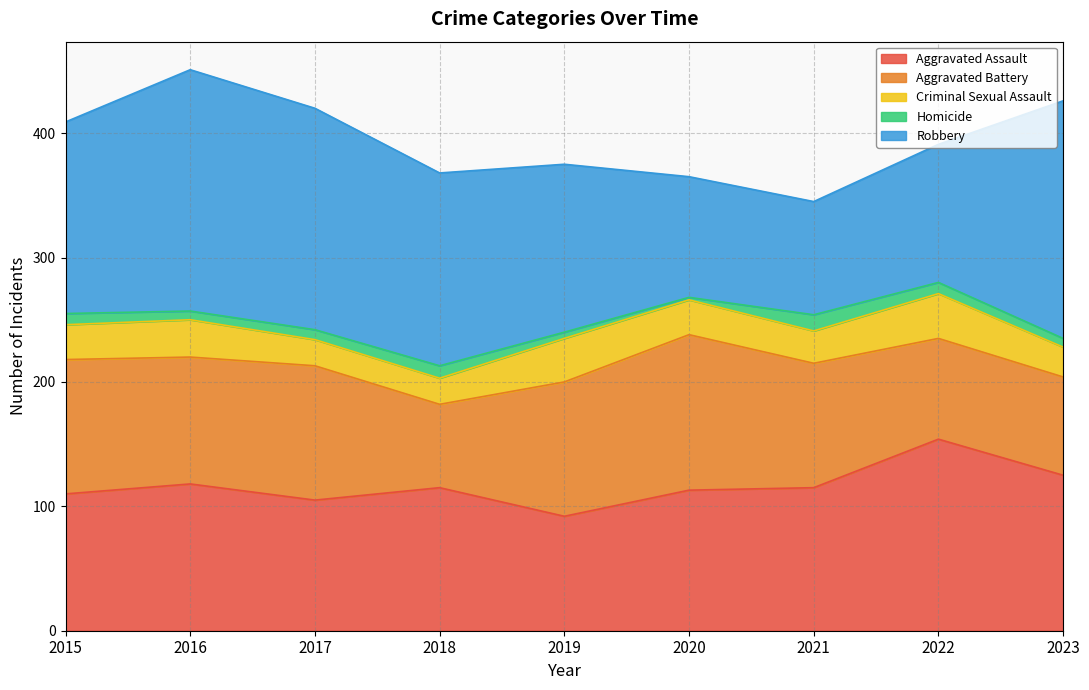

What are all the series names shown in the legend?

Aggravated Assault, Aggravated Battery, Criminal Sexual Assault, Homicide, Robbery